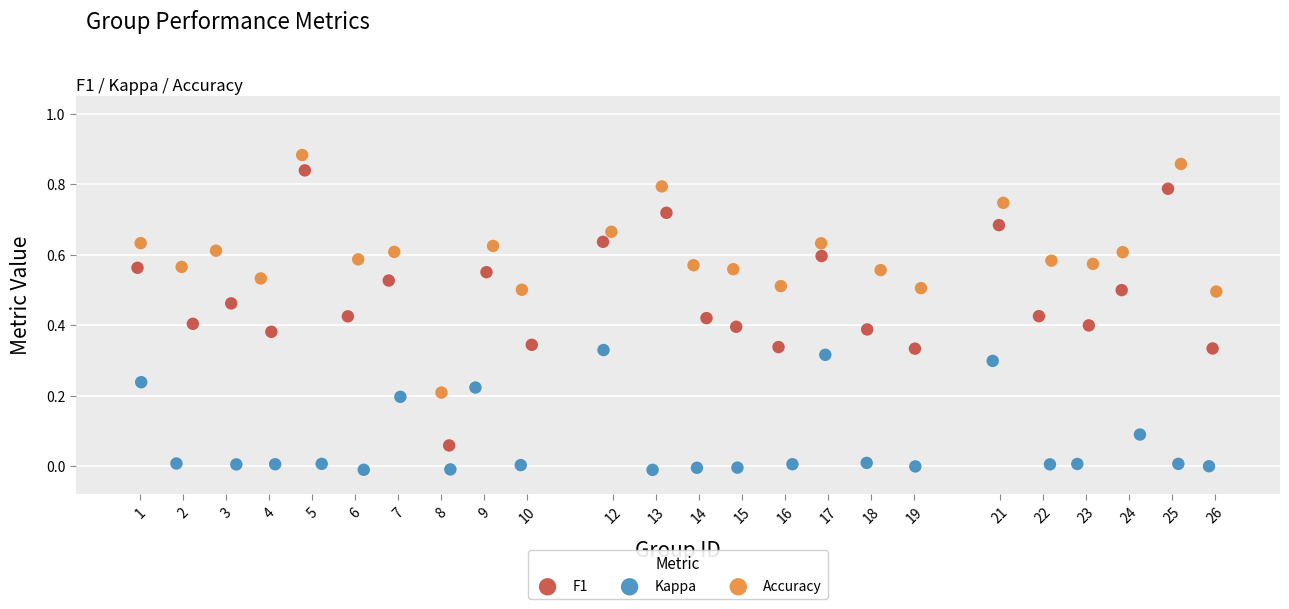

Which series contains the highest Y value?

Accuracy